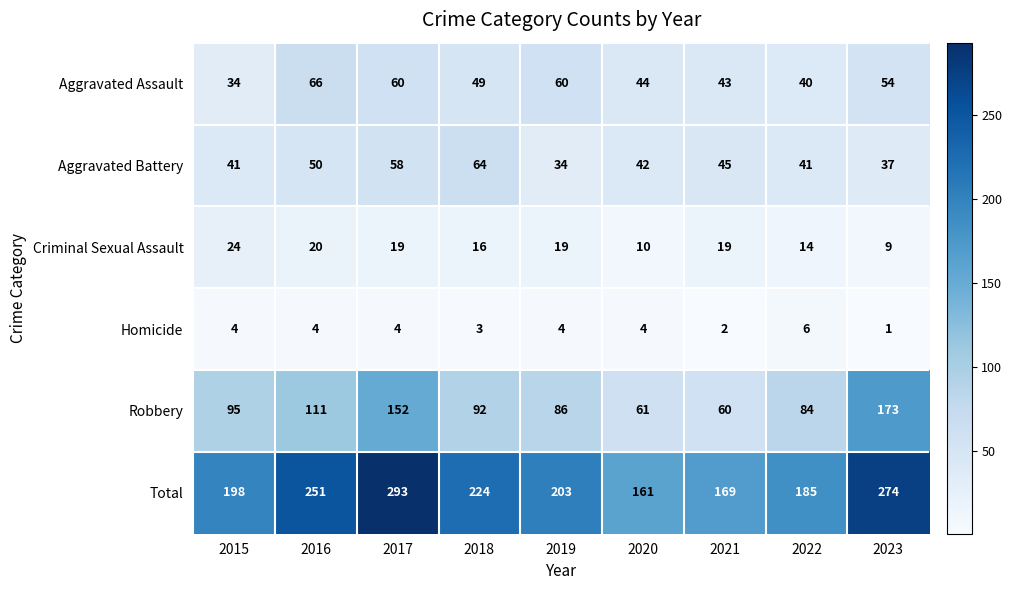

How many data points does each series have?

9